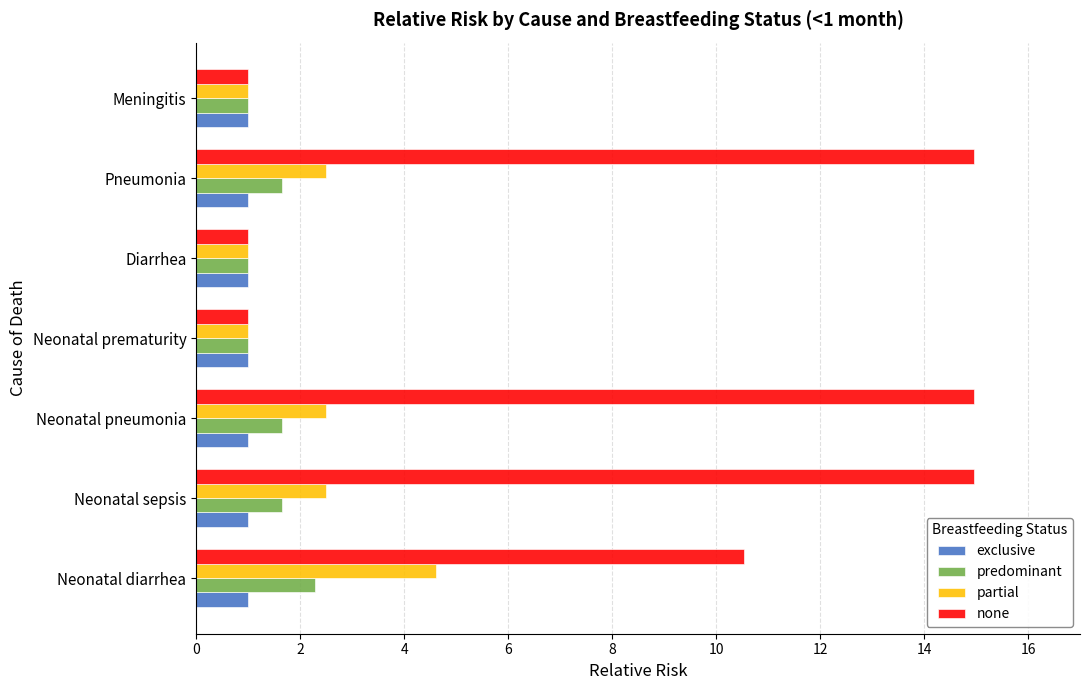

What is the sum of all none values?

58.4